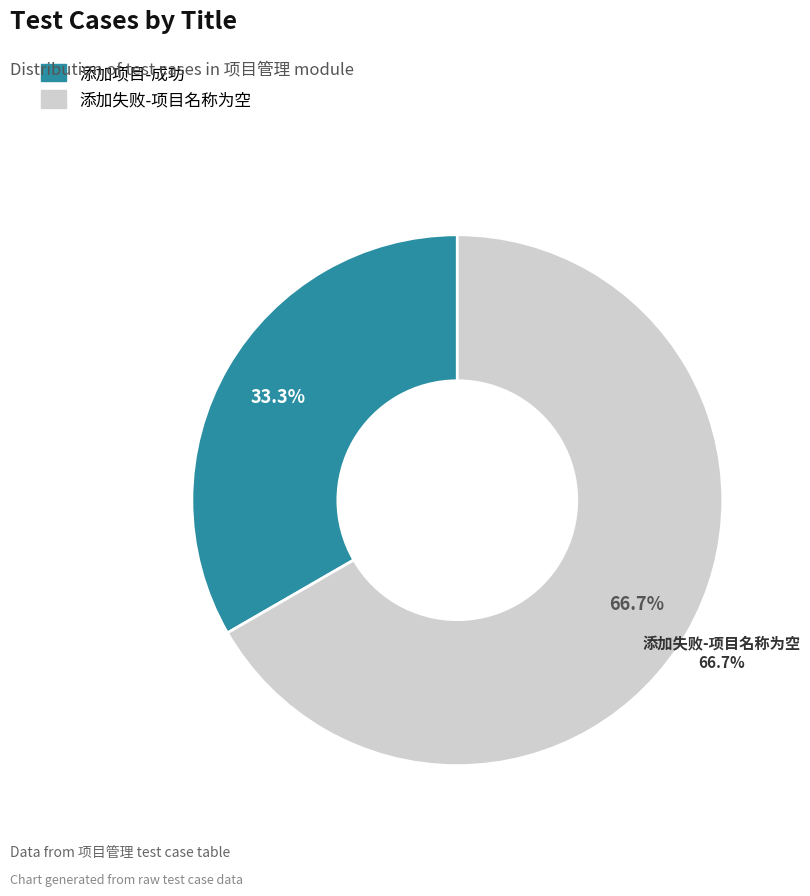

How many slices are in this pie chart?

2